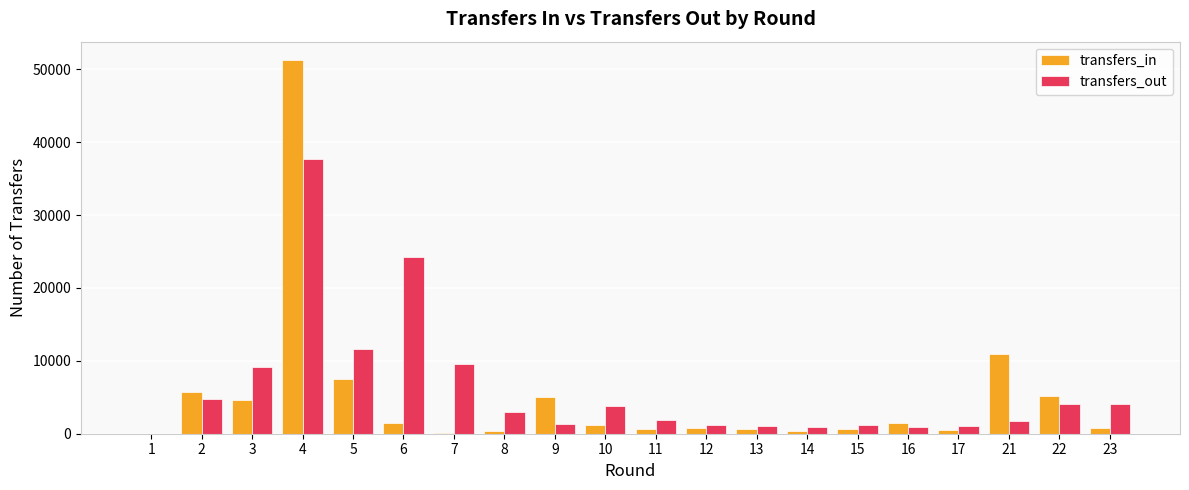

At which label is transfers_in closest to 25618?

21